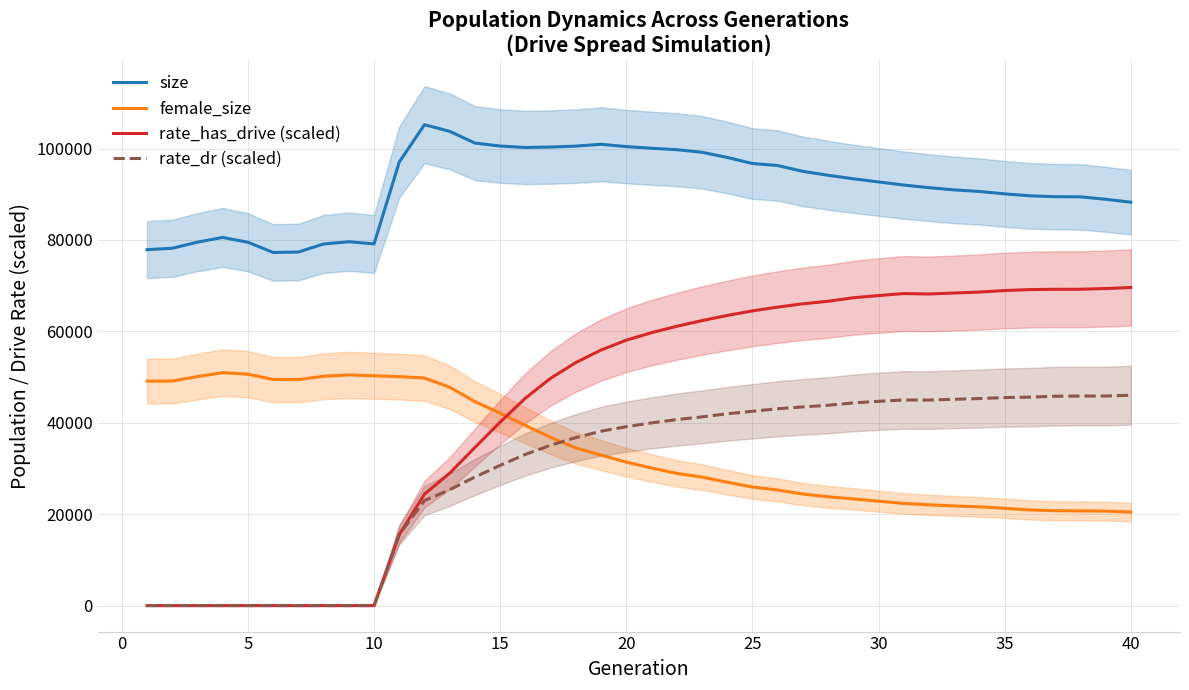

True or false: rate_has_drive (scaled) and size intersect in this chart.

False